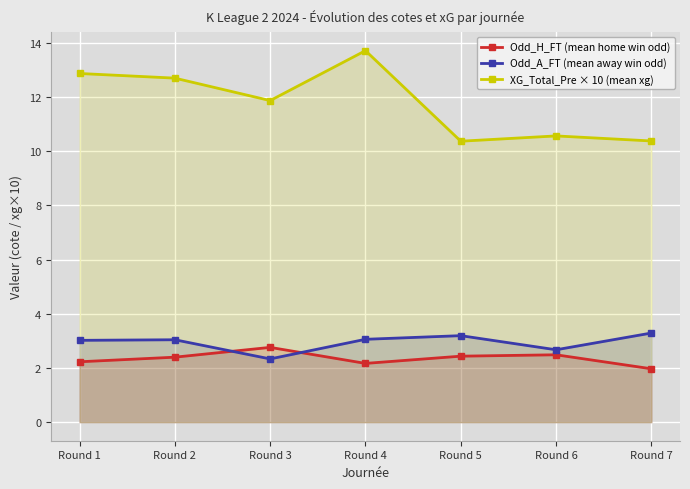

True or false: XG_Total_Pre × 10 (mean xg) and Odd_H_FT (mean home win odd) intersect in this chart.

False